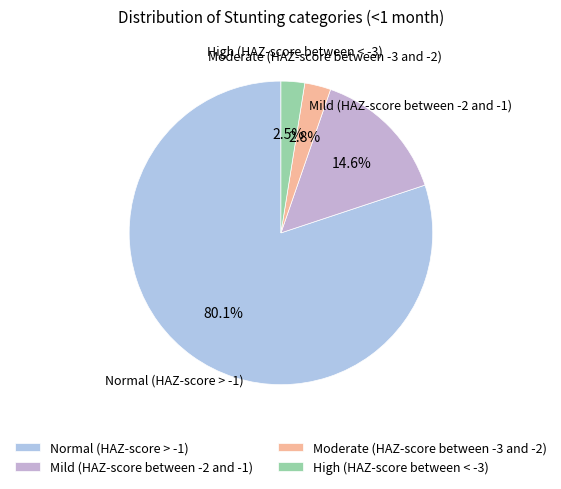

How many slices are in this pie chart?

4